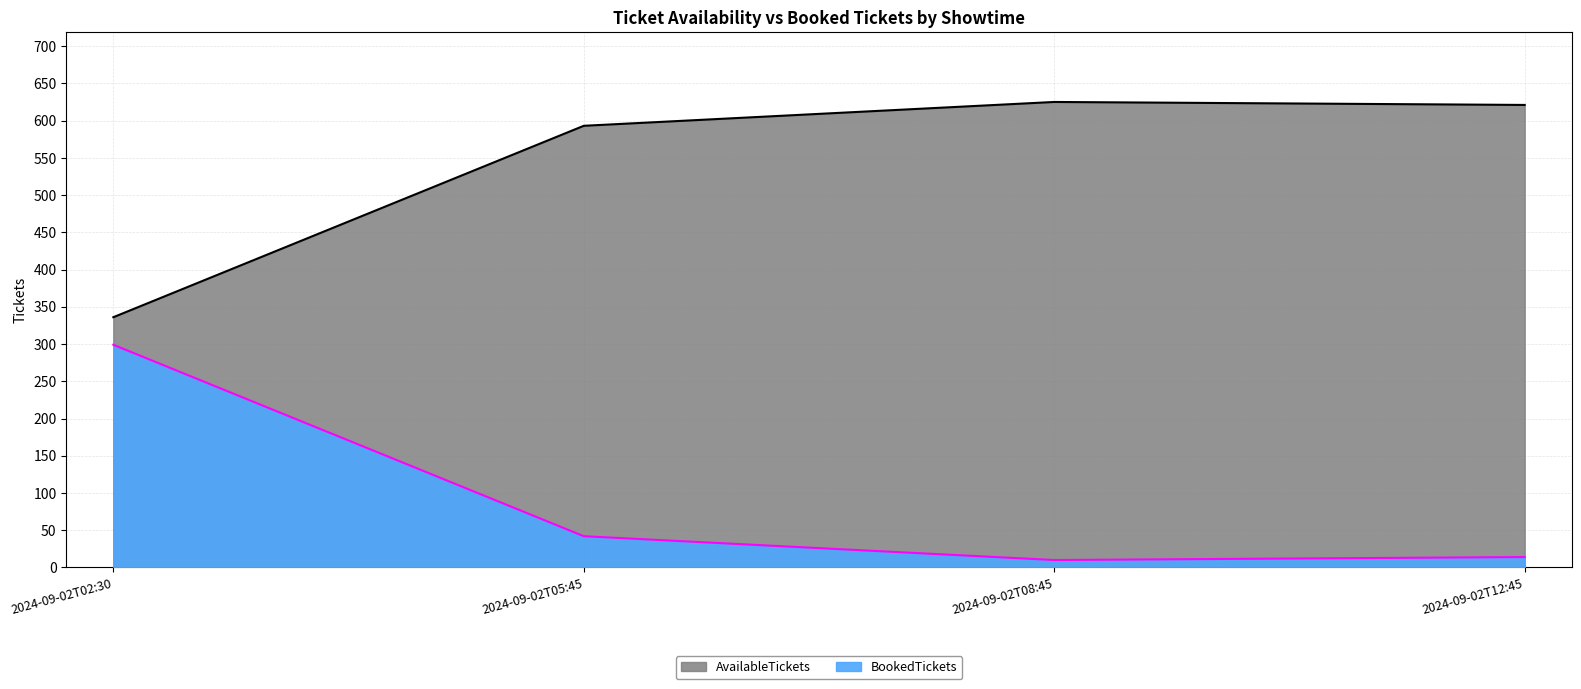

Rank the categories by BookedTickets value from lowest to highest.

2024-09-02T08:45, 2024-09-02T12:45, 2024-09-02T05:45, 2024-09-02T02:30